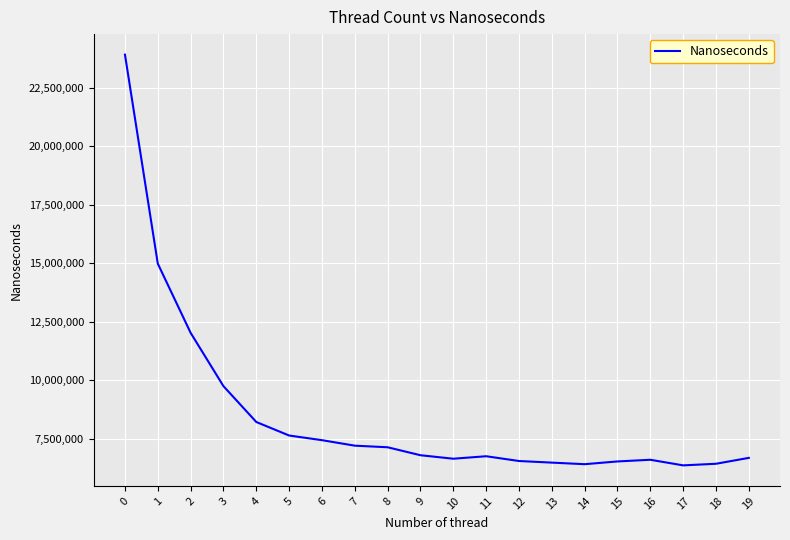

Is it true that the value at 12 is 1473173.7?

False